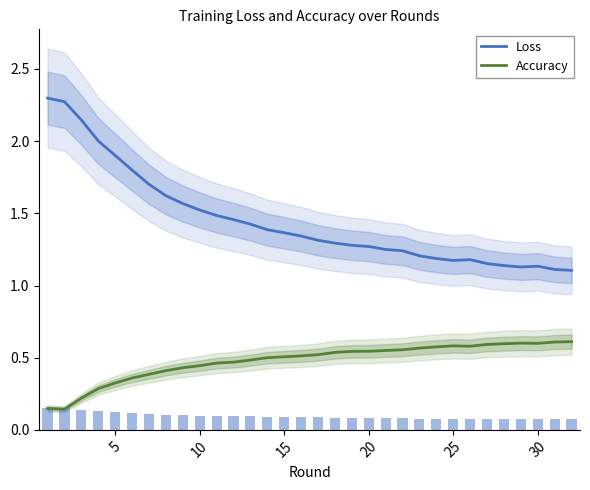

What is the value of the Loss bar at the 18th from the left?

1.3